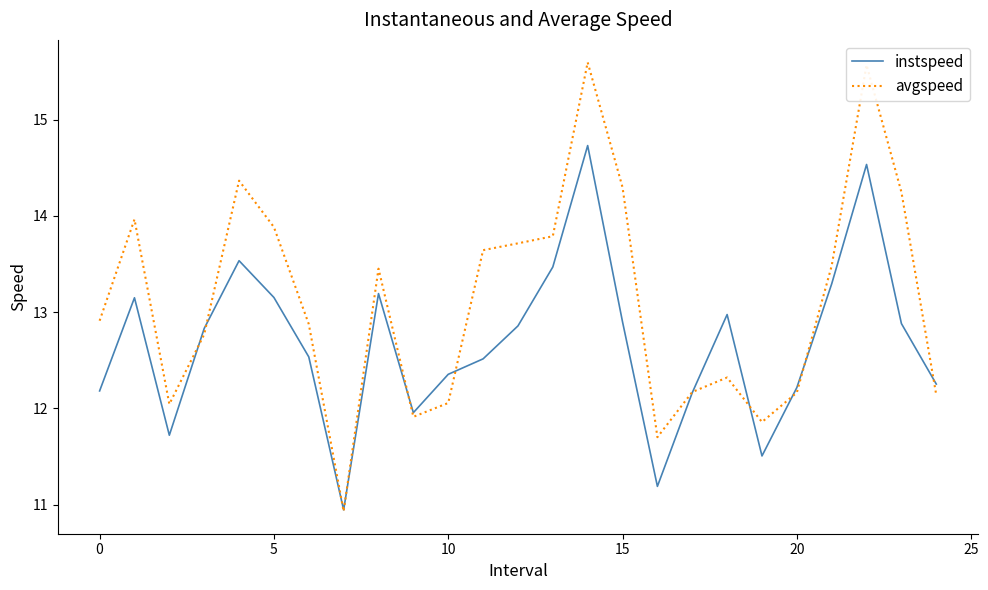

What is the lowest value of the avgspeed series?

10.9